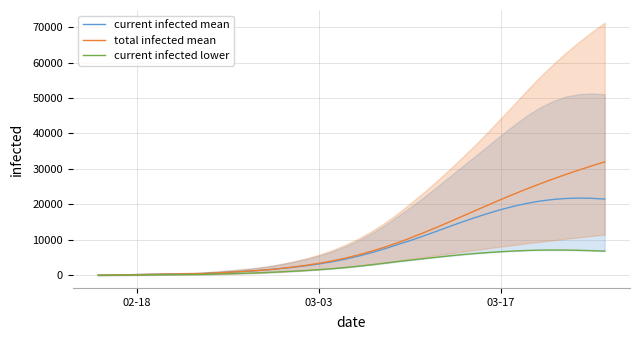

True or false: current infected mean and current infected lower cross at least once.

False